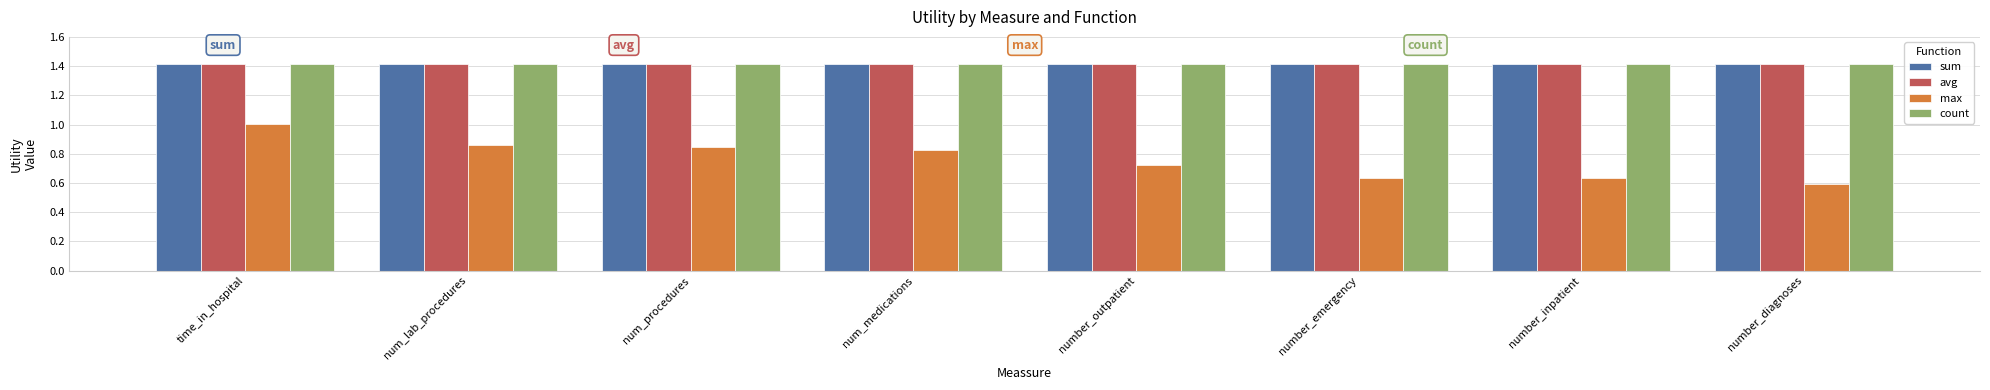

What is the label of the 4th bar from the right?

number_outpatient